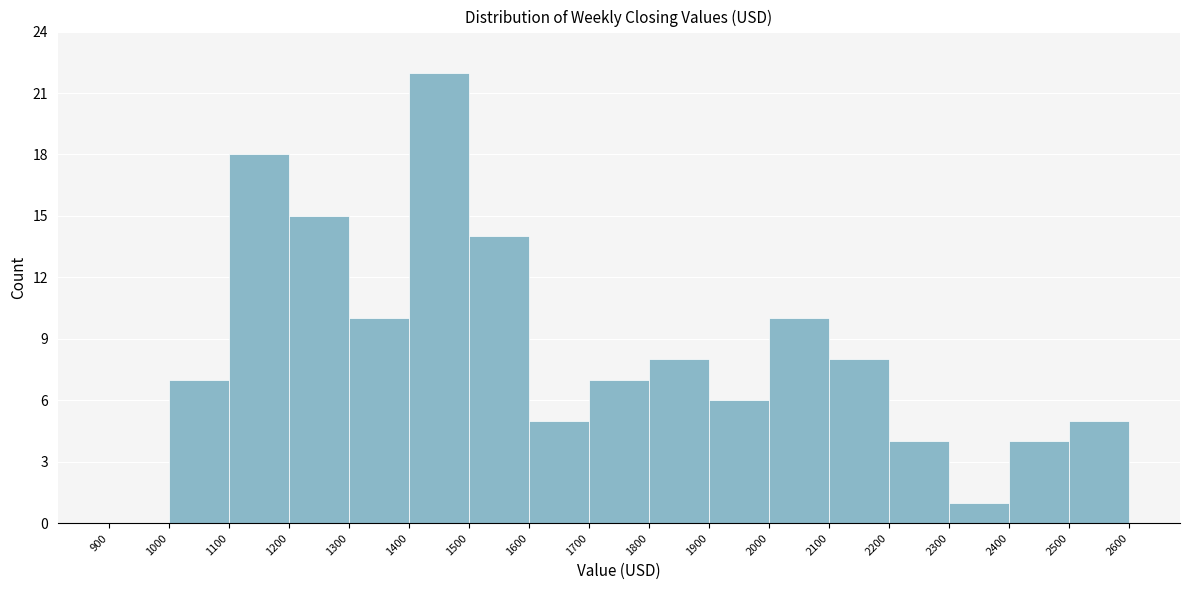

Which range on the x-axis has the tallest bar?

1400 to 1500